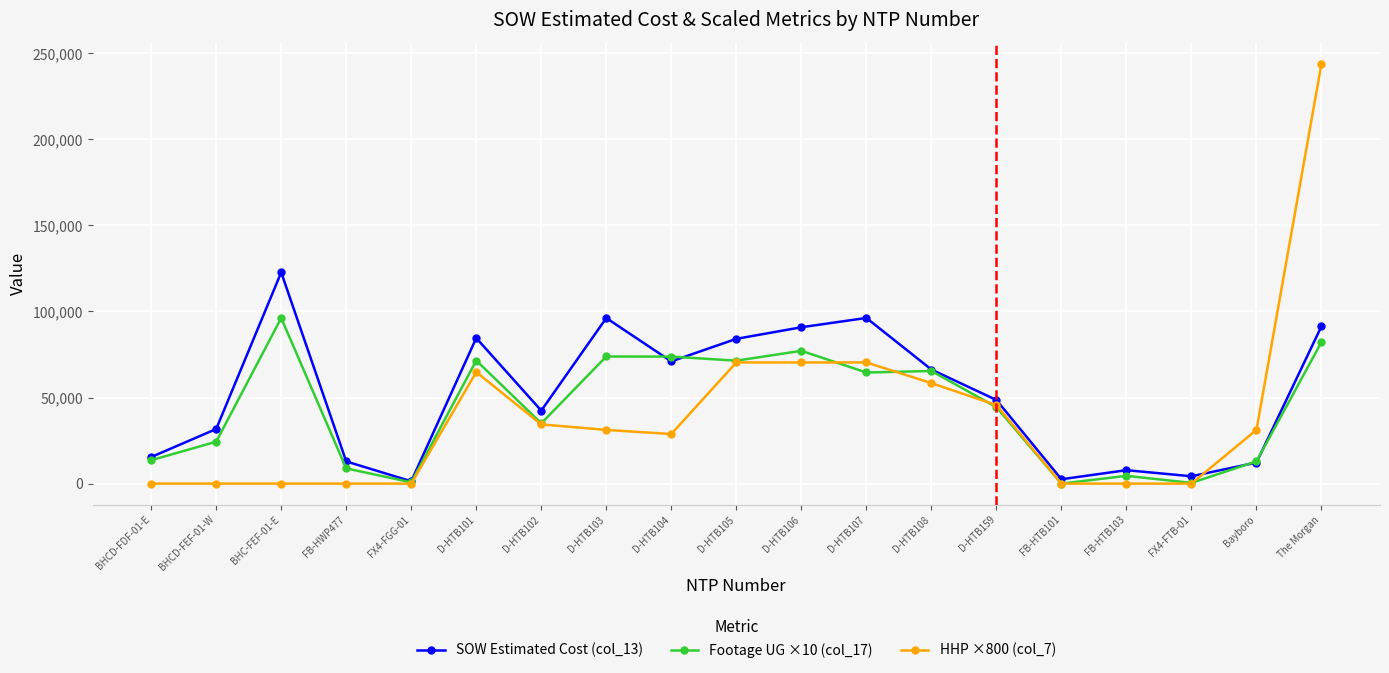

At which category is the sum across all series the highest?

The Morgan